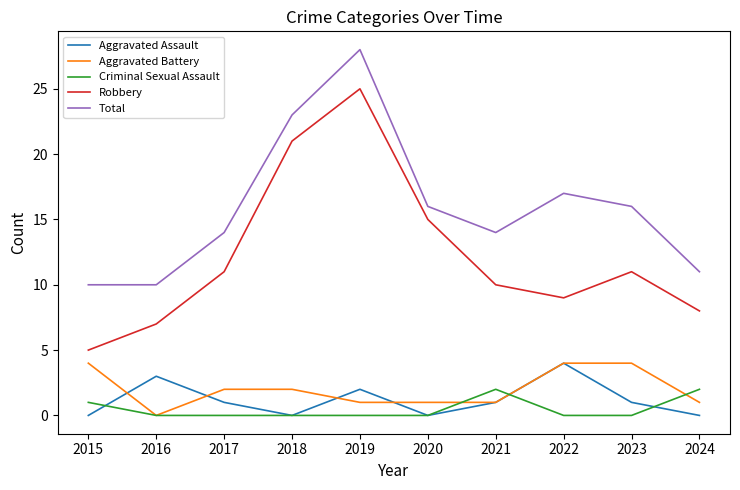

The Criminal Sexual Assault series shows 1 at 2016. True or false?

False